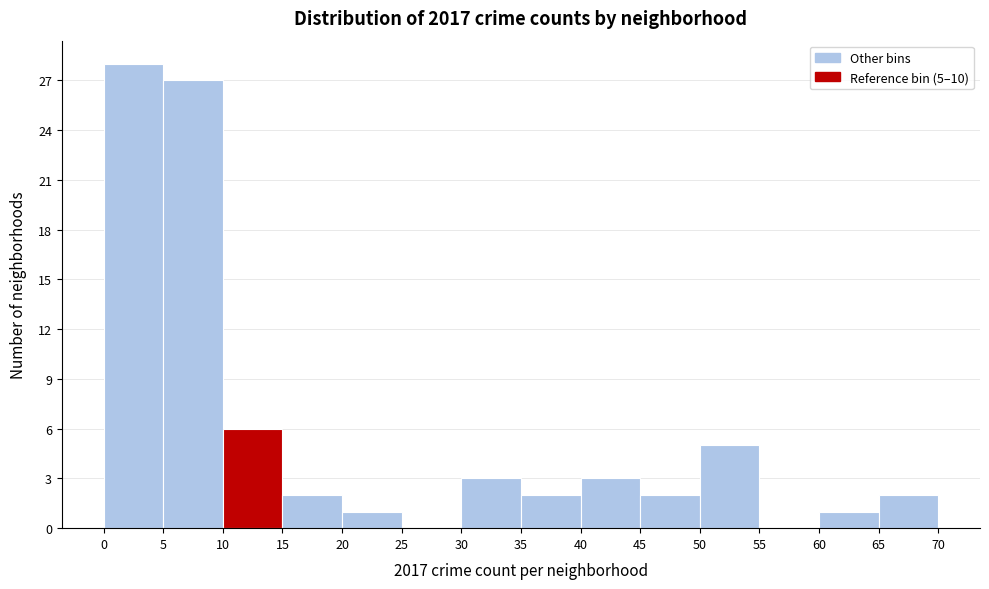

Over which range of the x-axis is the bar tallest?

0 to 5